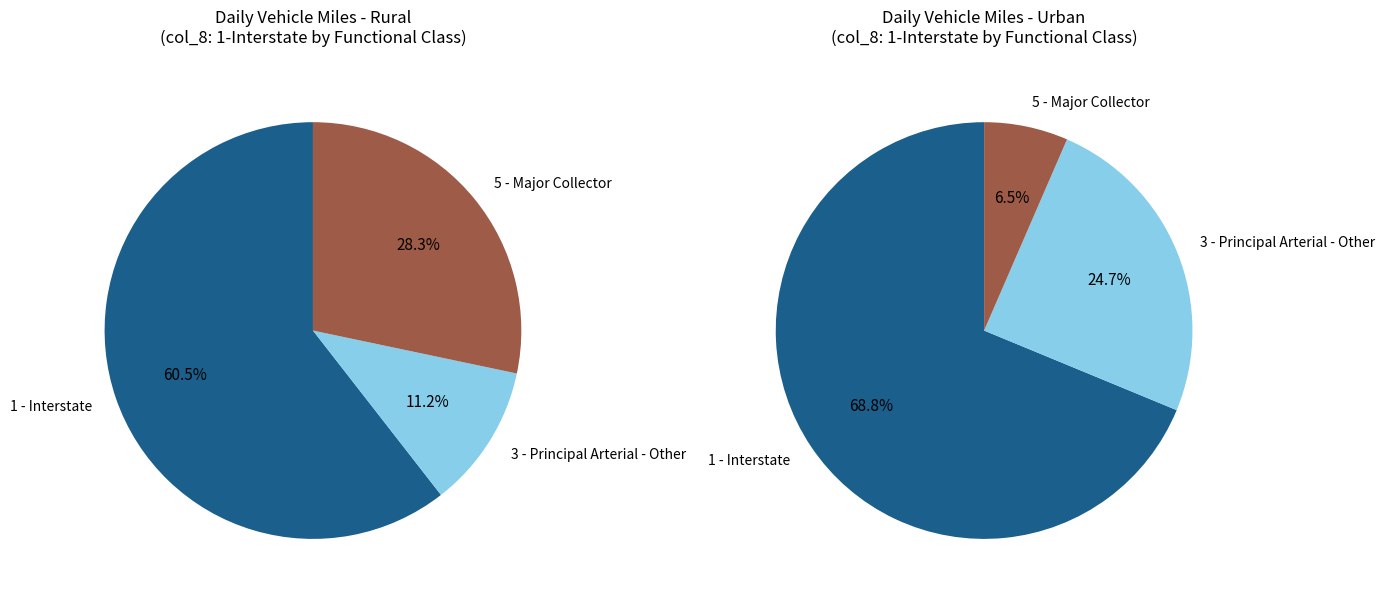

Rank the series by their maximum value, from lowest to highest.

Rural, Urban